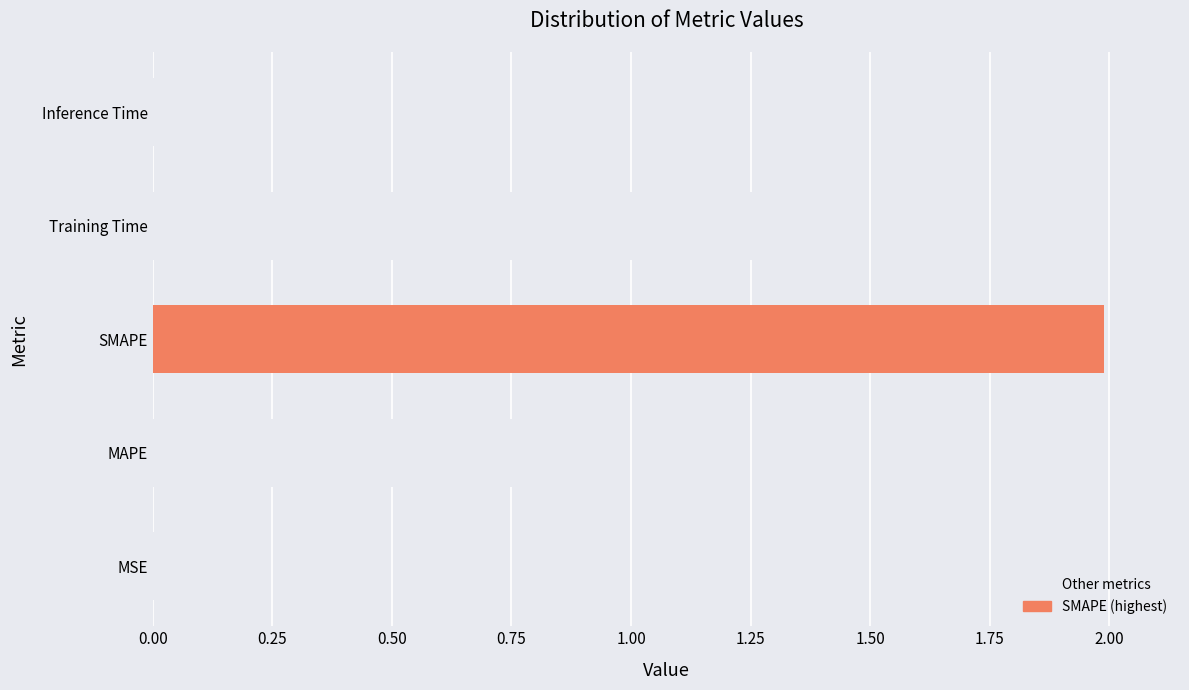

What is the sum of all values?

4.5